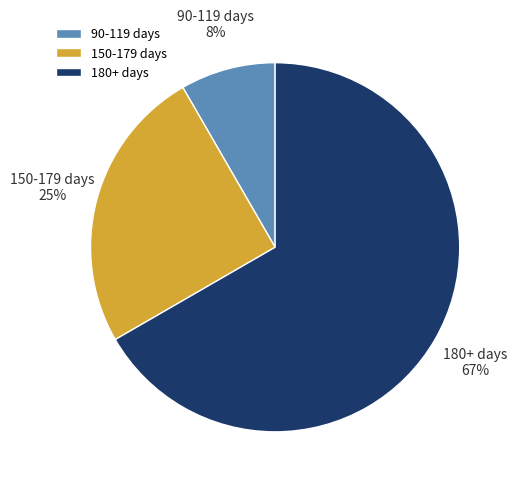

How many segments does this pie chart have?

3